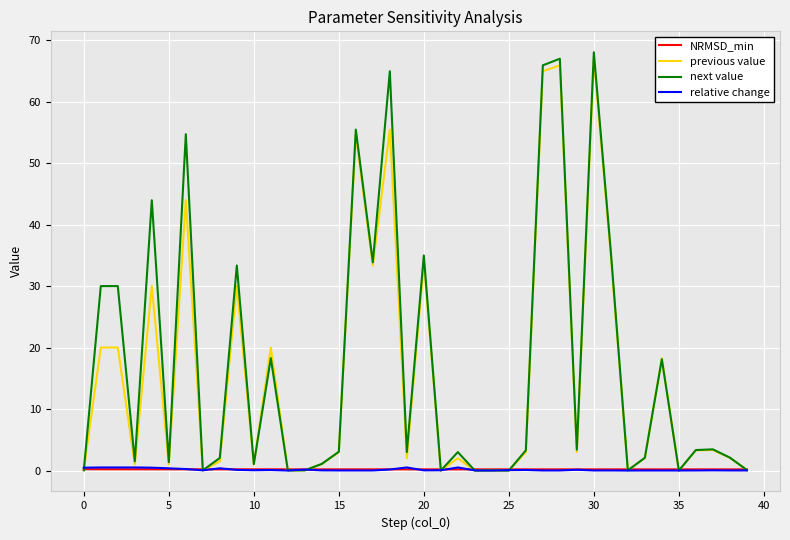

What is the difference between the second highest and minimum values in the relative change series?

0.5